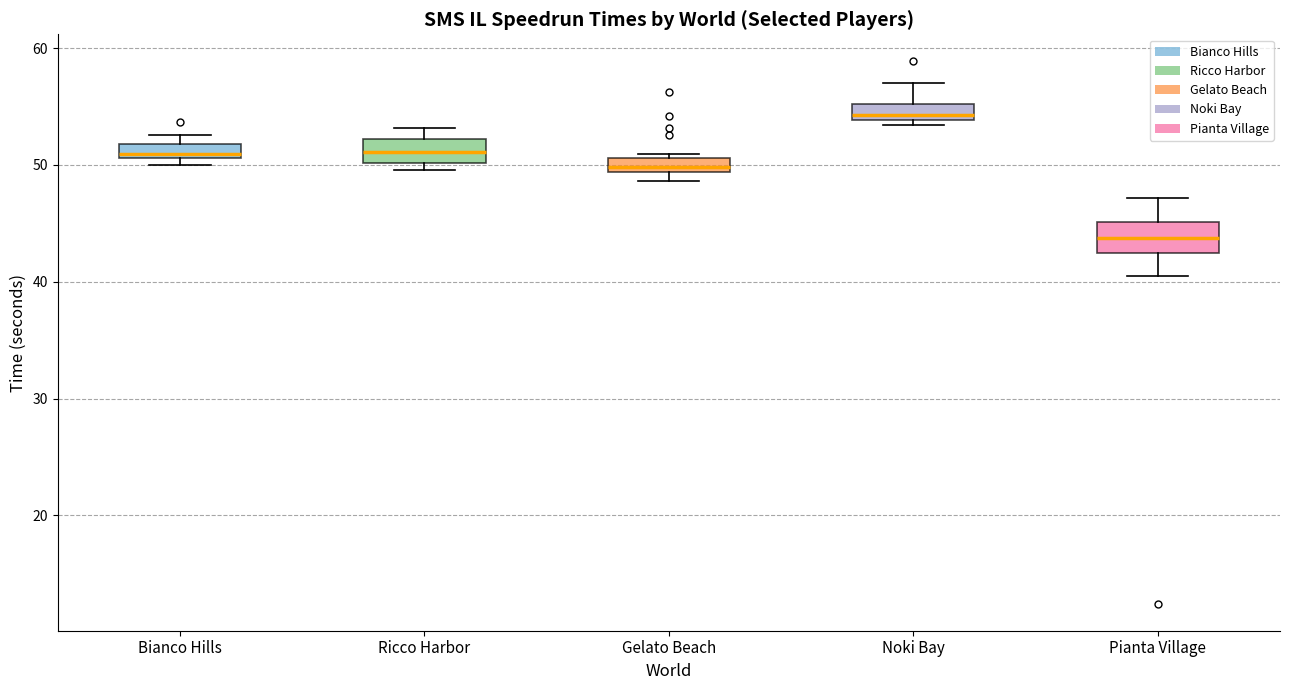

Which box's median line is the highest?

Noki Bay